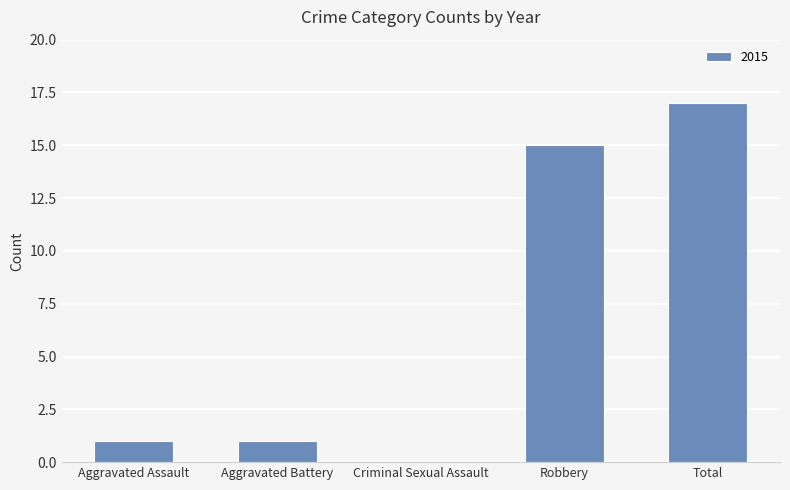

What is the sum of all values?

34